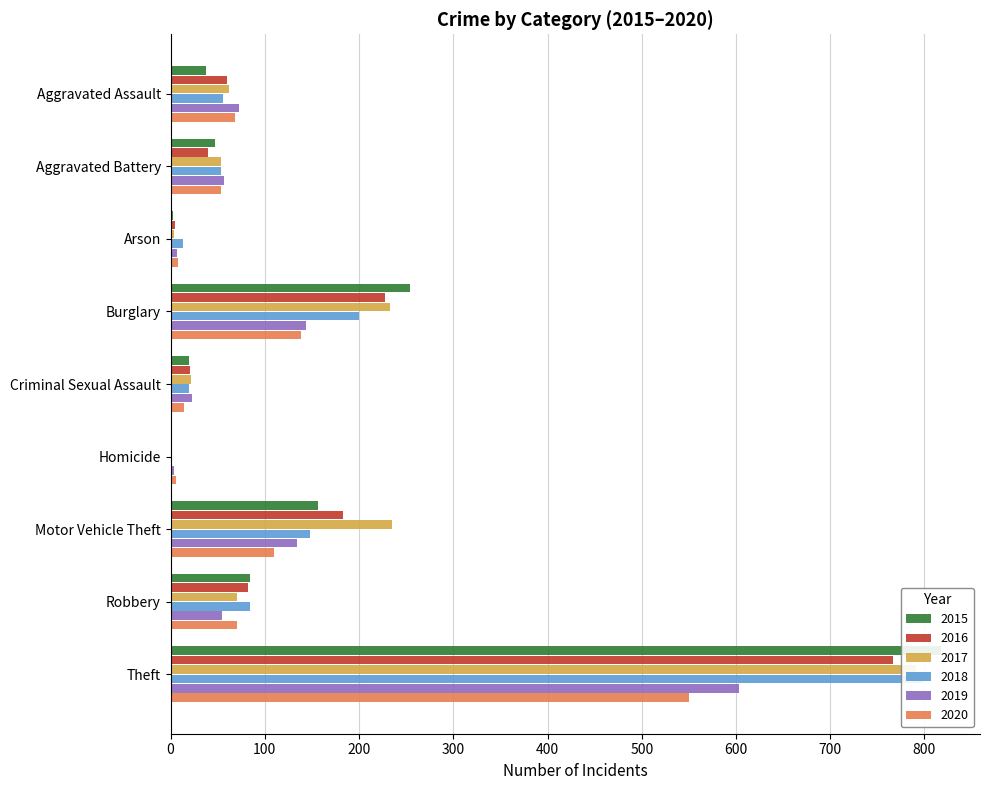

Which series changed the most between Homicide and Motor Vehicle Theft?

2017